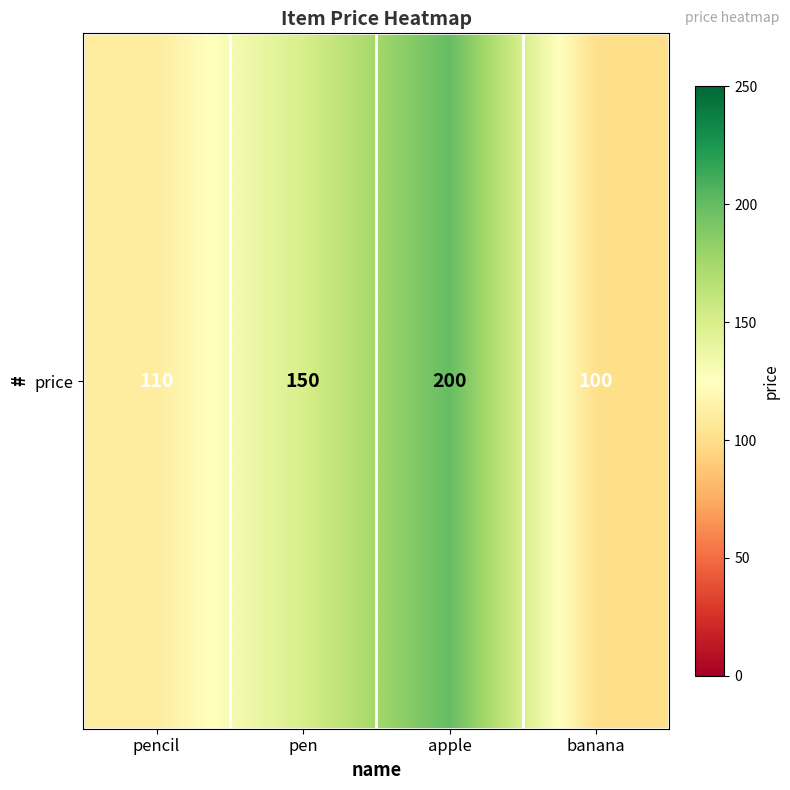

At which category does the chart reach its peak across all series?

apple